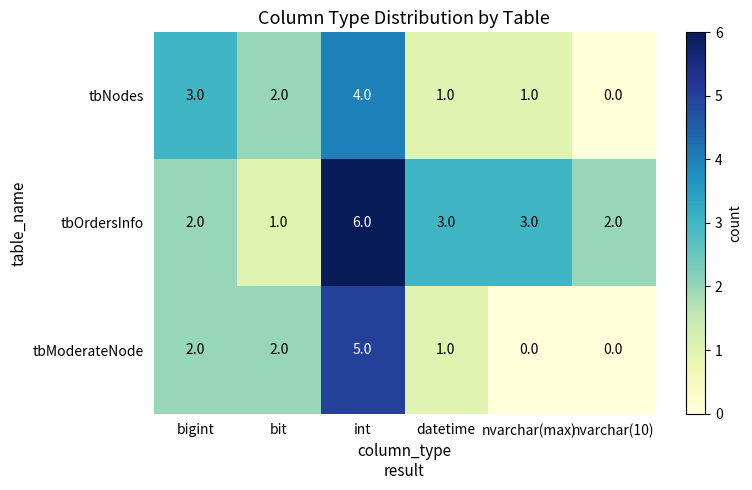

Rank the series at nvarchar(max) from highest to lowest value.

tbOrdersInfo, tbNodes, tbModerateNode